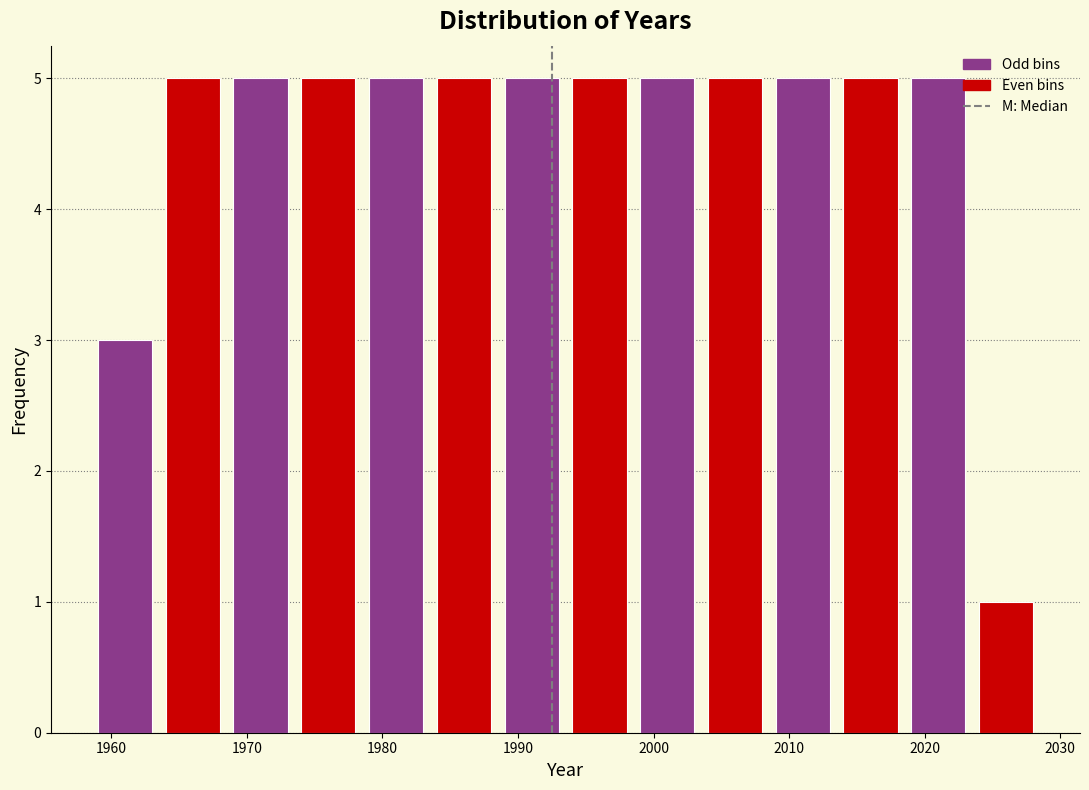

Reading left to right, list every bar in this chart as the range it spans on the x-axis followed by its height. Neither the bar edges nor the heights are printed on the chart, so give them approximately, as read against the axes.

1958.5 to 1963.5: 3
1963.5 to 1968.5: 5
1968.5 to 1973.5: 5
1973.5 to 1978.5: 5
1978.5 to 1983.5: 5
1983.5 to 1988.5: 5
1988.5 to 1993.5: 5
1993.5 to 1998.5: 5
1998.5 to 2003.5: 5
2003.5 to 2008.5: 5
2008.5 to 2013.5: 5
2013.5 to 2018.5: 5
2018.5 to 2023.5: 5
2023.5 to 2028.5: 1